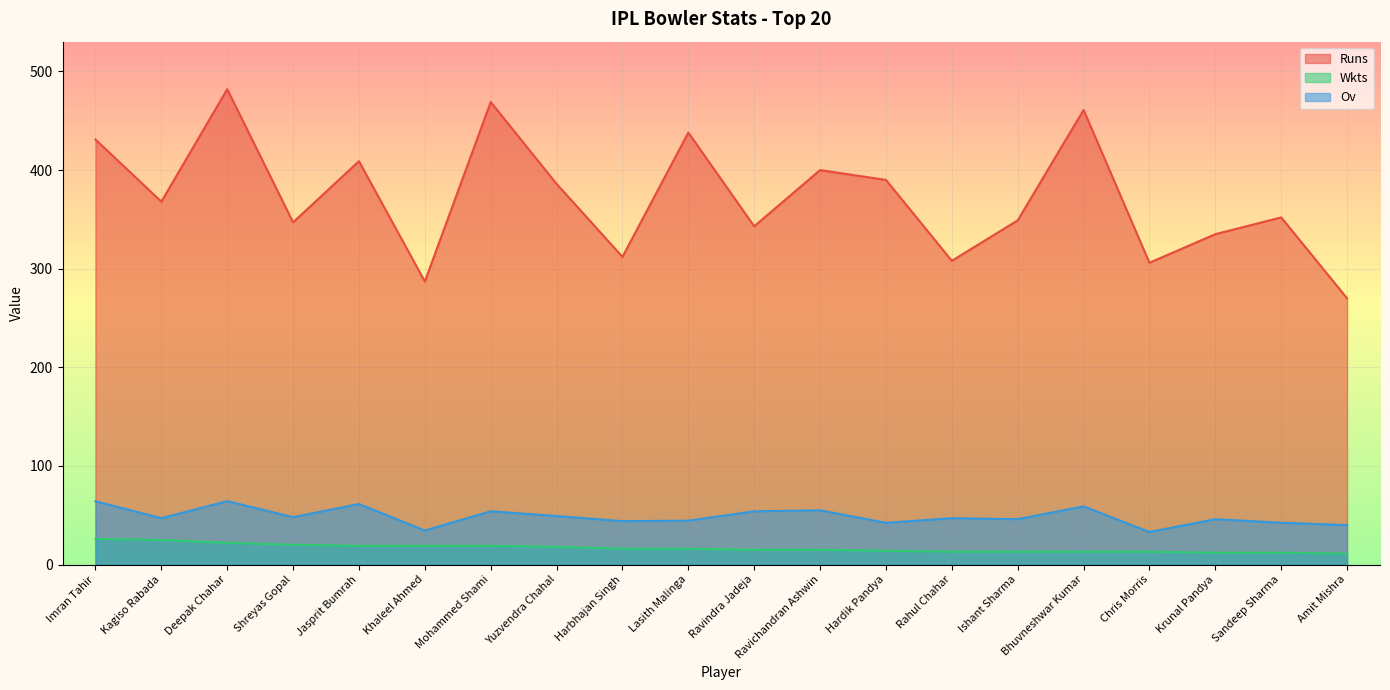

What is the total value across all series at Kagiso Rabada?

440.0